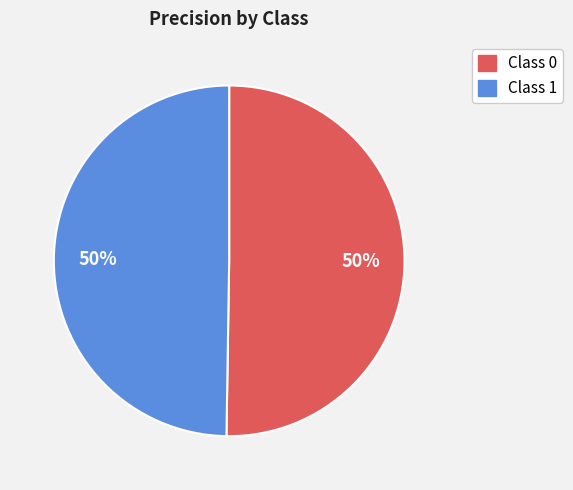

To the nearest percent, what is the average slice percentage?

50%